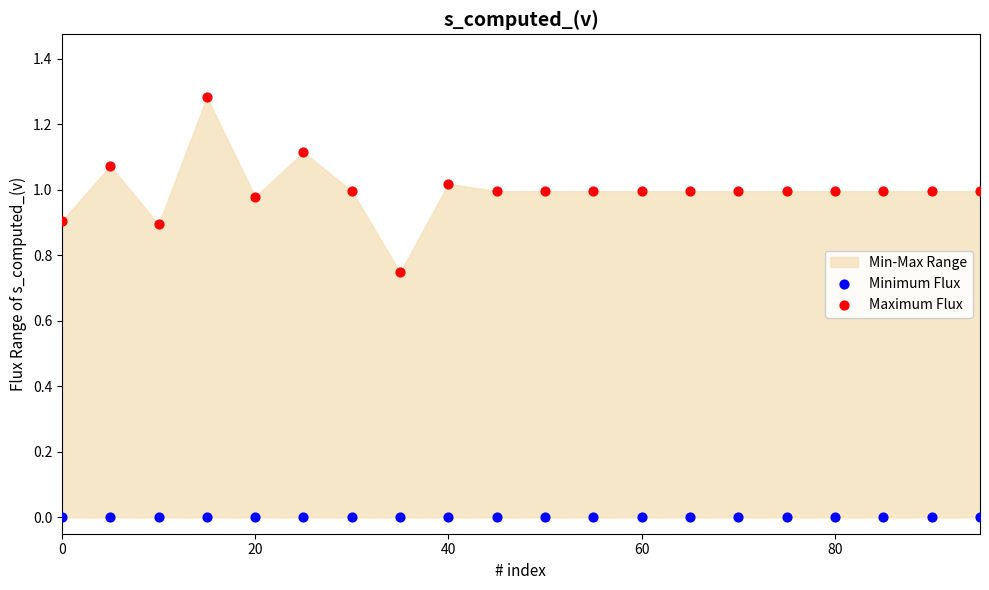

Which series reaches the minimum Y coordinate?

Minimum Flux